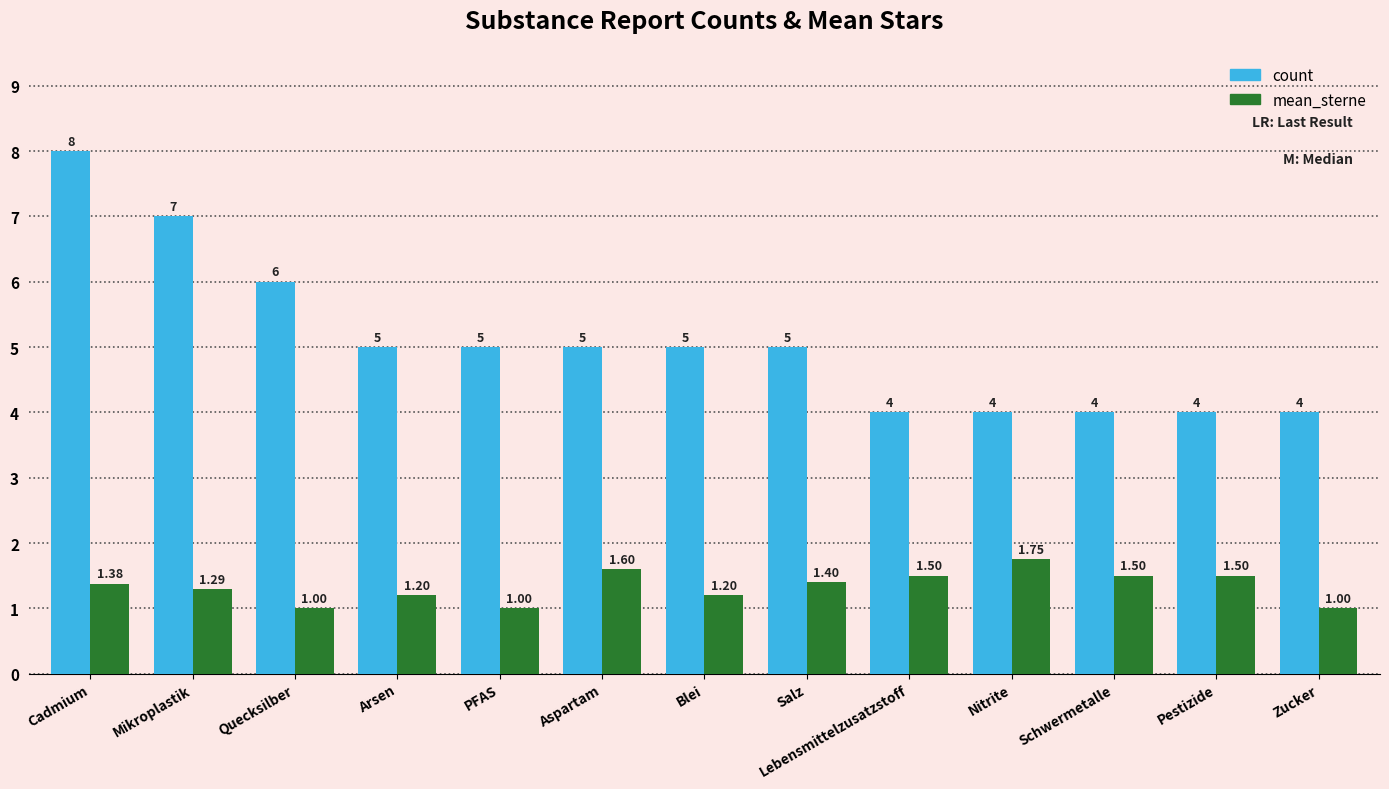

The value of count at Pestizide is 2.0. True or false?

False